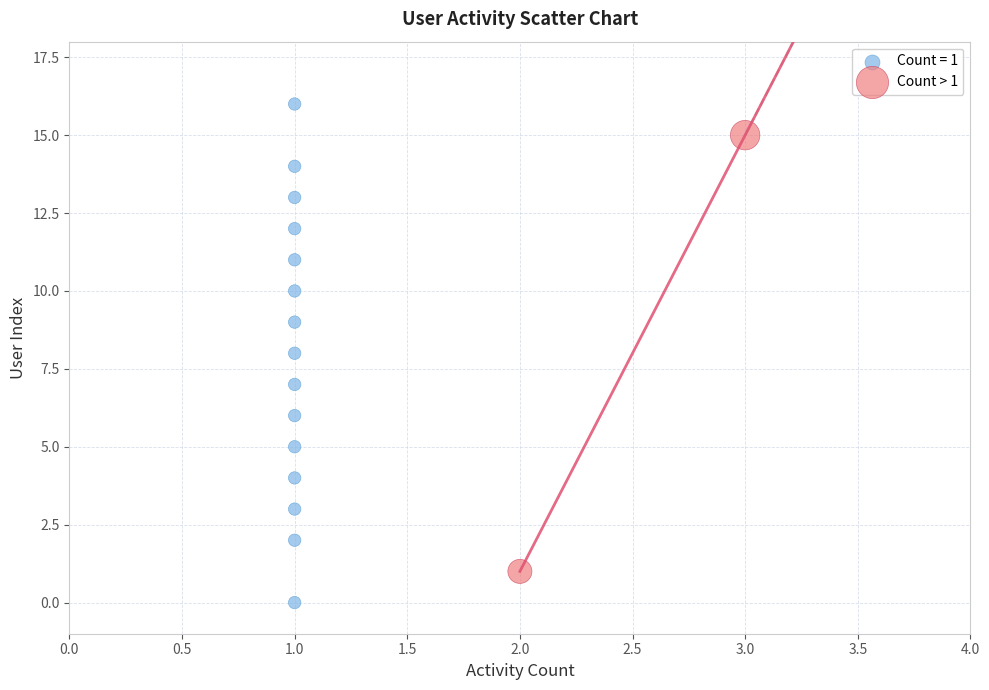

What are all the series names shown in the legend?

Count = 1, Count > 1